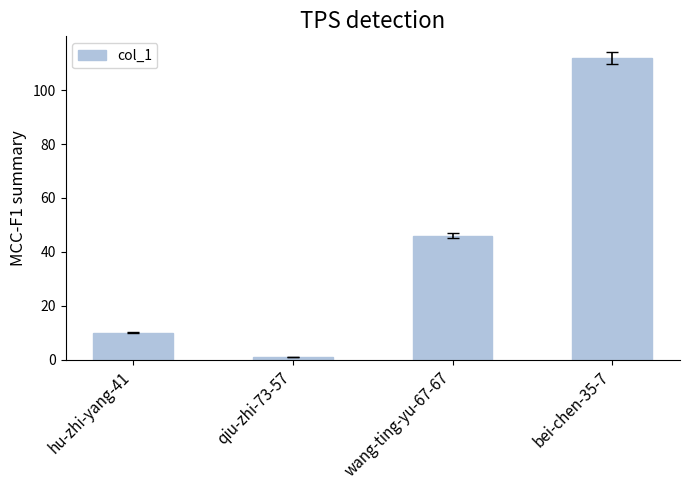

List the labels in order of value, smallest first.

qiu-zhi-73-57, hu-zhi-yang-41, wang-ting-yu-67-67, bei-chen-35-7